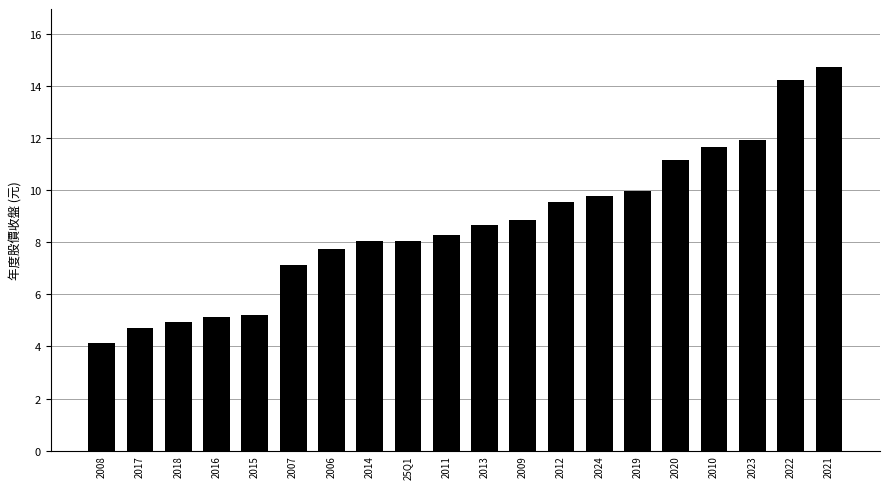

True or false: the data shows 4.1 at 2008.

True